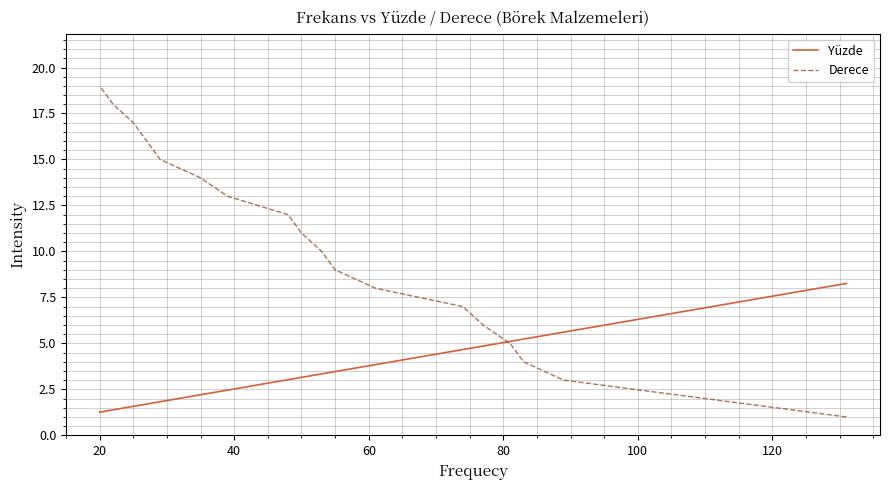

At 18, list the series in order from largest to smallest.

Derece, Yüzde